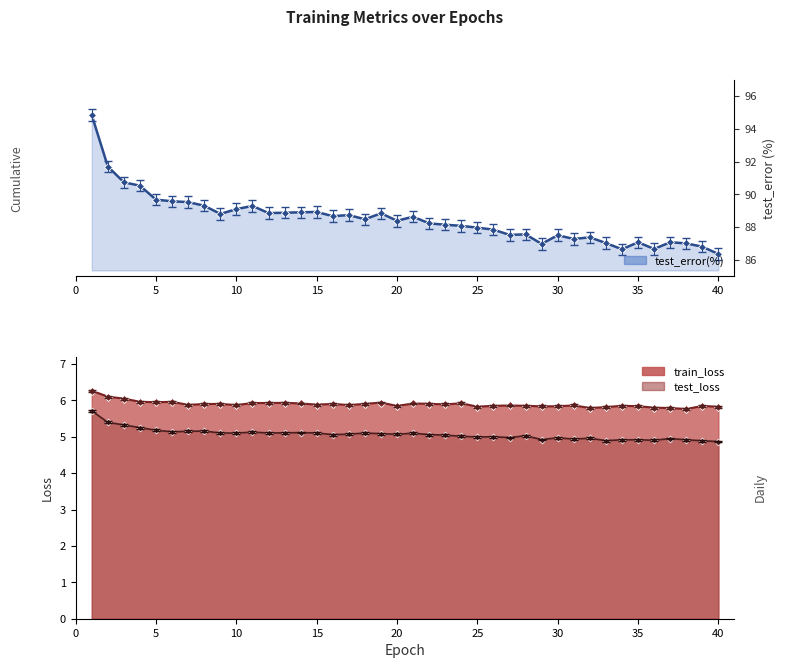

What is the difference between the second highest and minimum values?

5.3